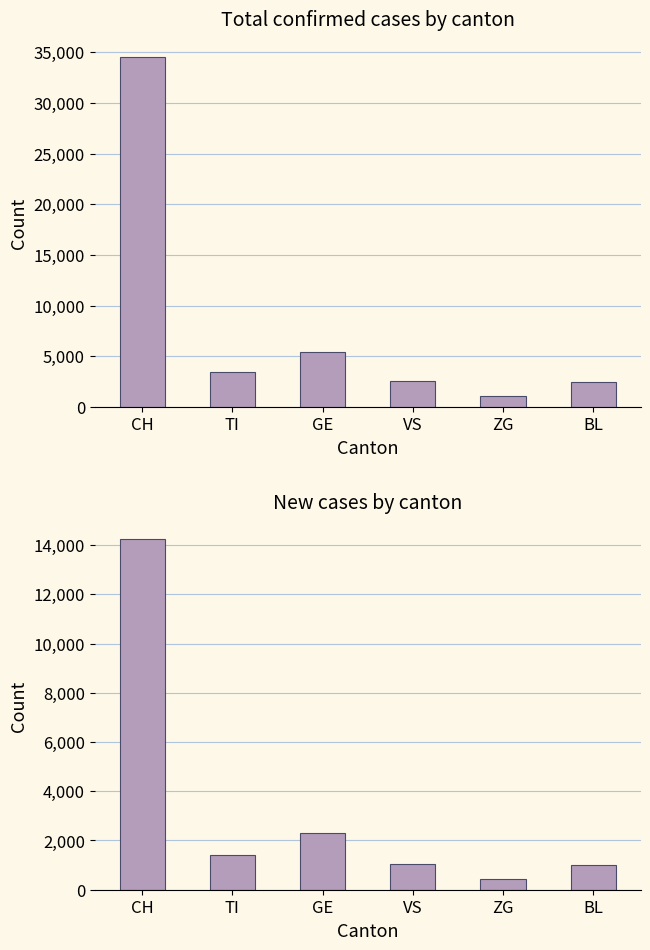

What is the average value?

3412